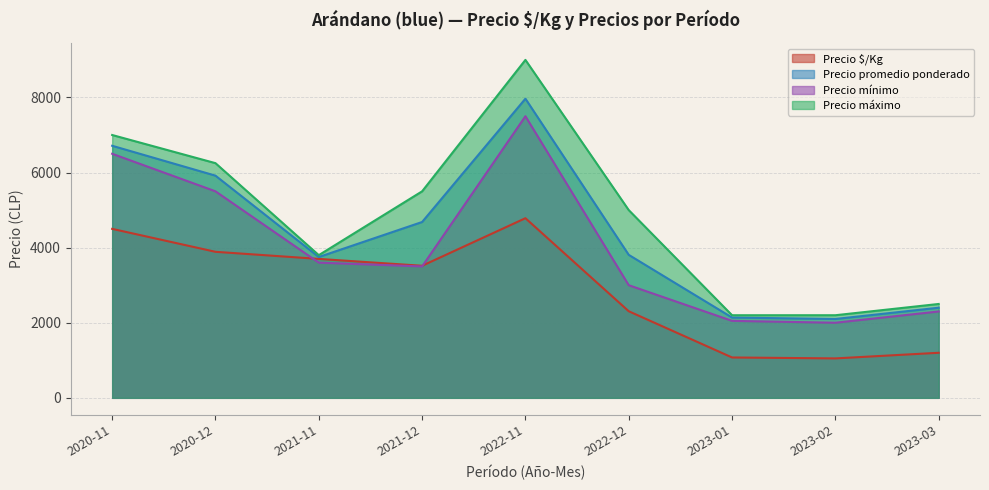

Which series ends up on top after the final intersection of Precio $/Kg and Precio mínimo?

Precio mínimo